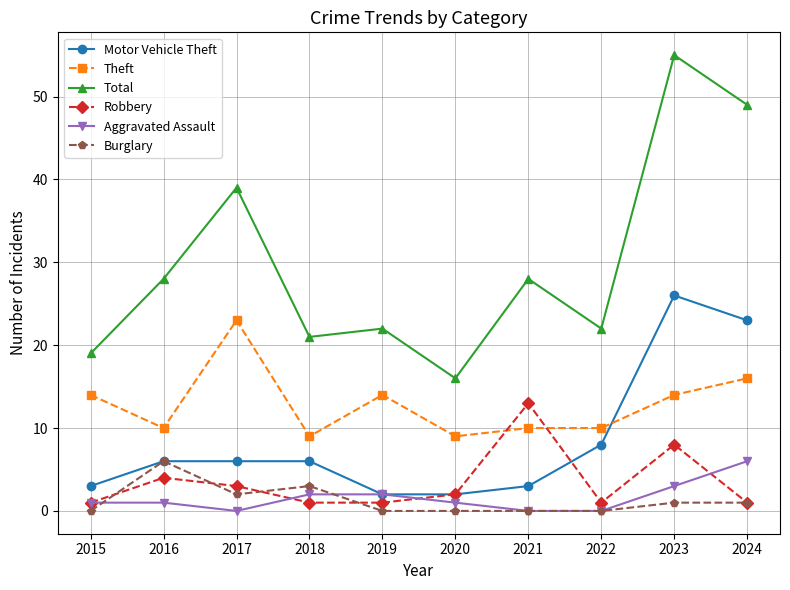

True or false: Burglary and Theft cross at least once.

False